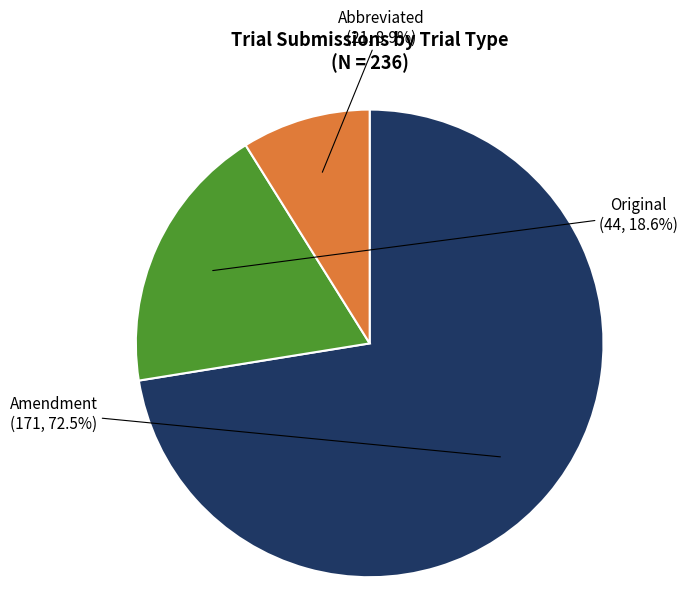

To the nearest percent, what is the difference between the Abbreviated and Original slice percentages?

10%